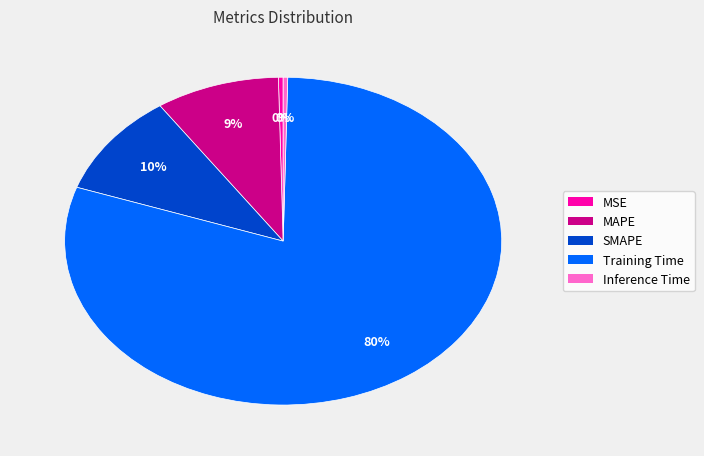

What percentage is the SMAPE slice, to the nearest percent?

10%